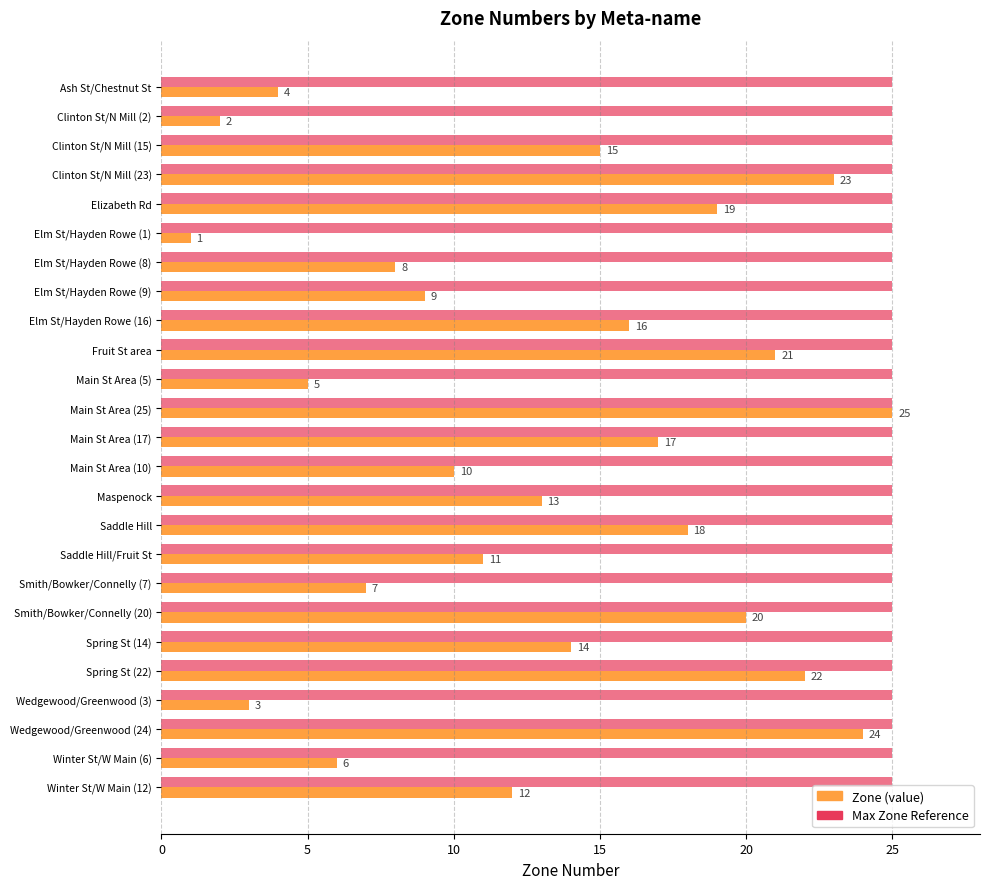

At Elm St/Hayden Rowe (9), list the series in order from smallest to largest.

Zone (value), Max Zone Reference